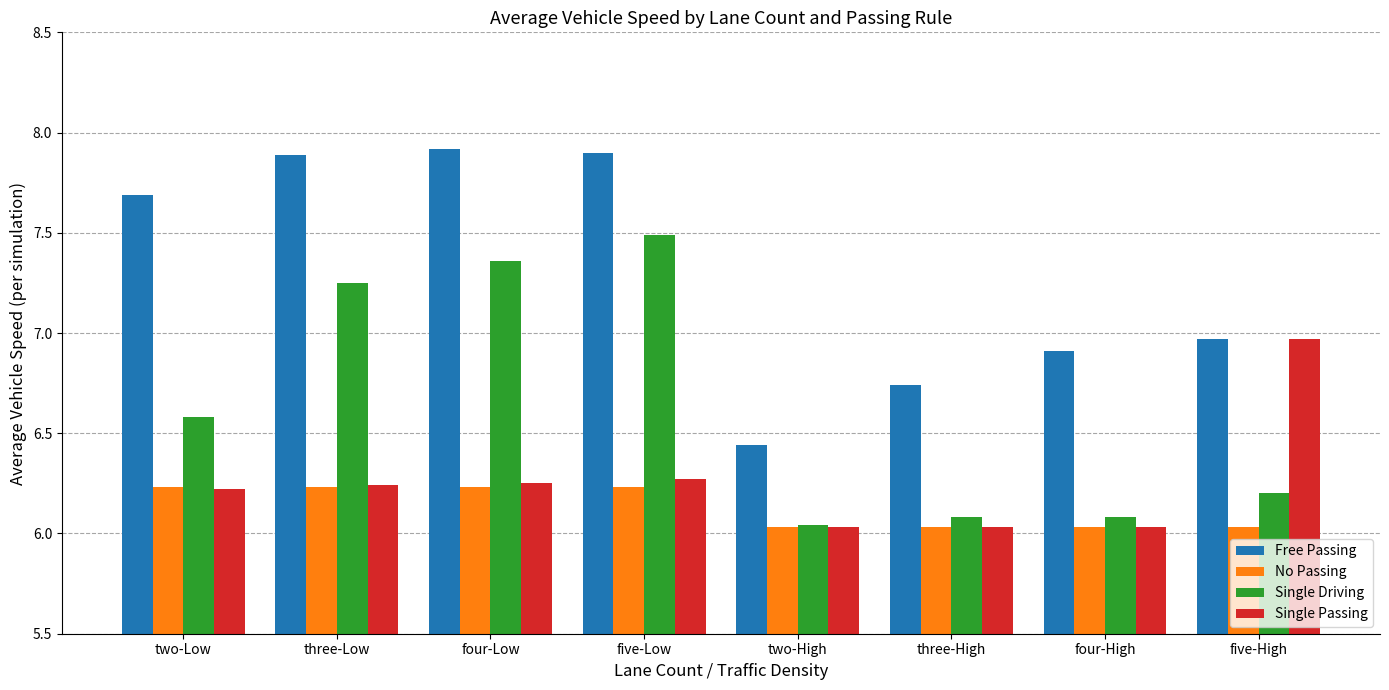

Rank the series by their maximum value, from lowest to highest.

No Passing, Single Passing, Single Driving, Free Passing